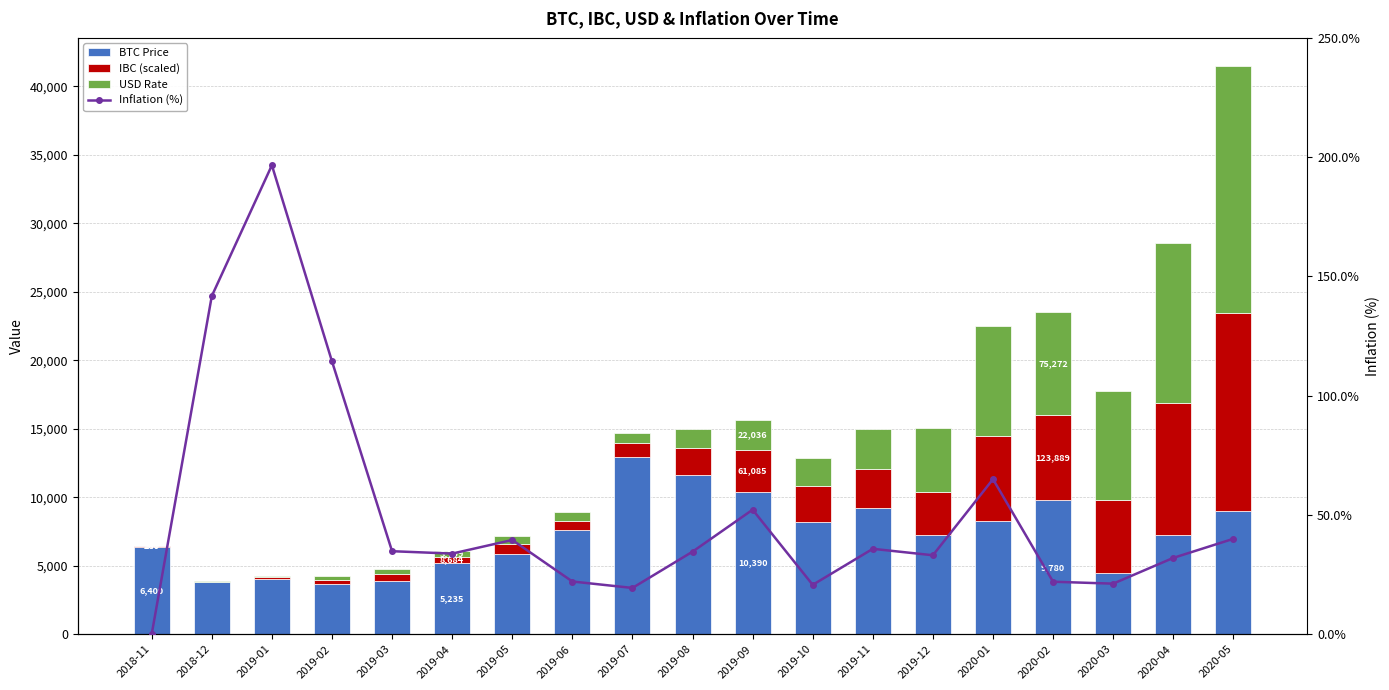

What is the approximate value of Inflation (%) at 2019-04?

33.8